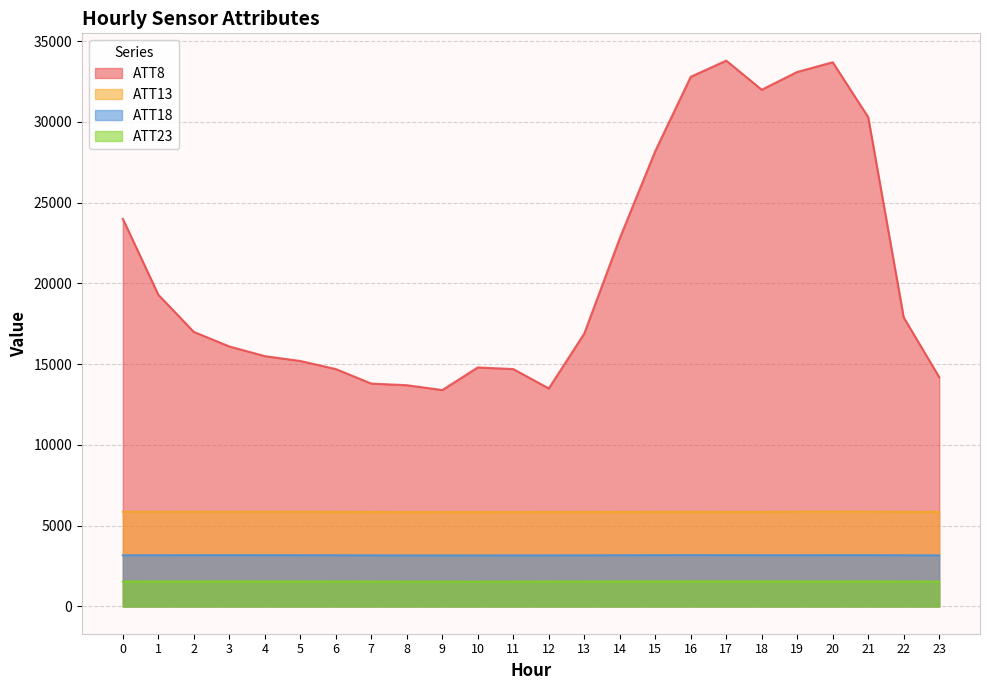

How many data points in ATT23 are above 1542?

12